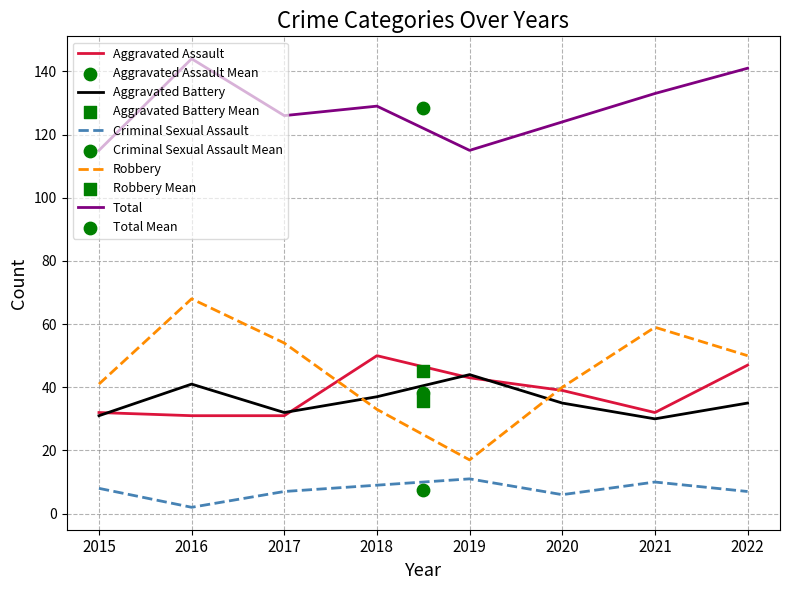

Which series has the largest Y range (max minus min)?

Robbery